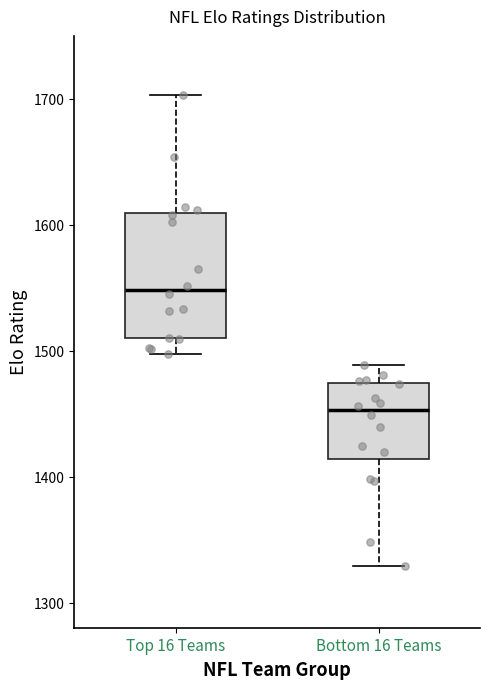

Reading left to right, transcribe this box plot: for each box, give where its median line is, the range the box spans, and where its two whiskers end, as read against the y-axis. The values are not printed on the chart, so give them approximately, as read against the axis.

Top 16 Teams: median 1550, box 1510 to 1610, whiskers 1500 to 1700
Bottom 16 Teams: median 1450, box 1410 to 1470, whiskers 1330 to 1490